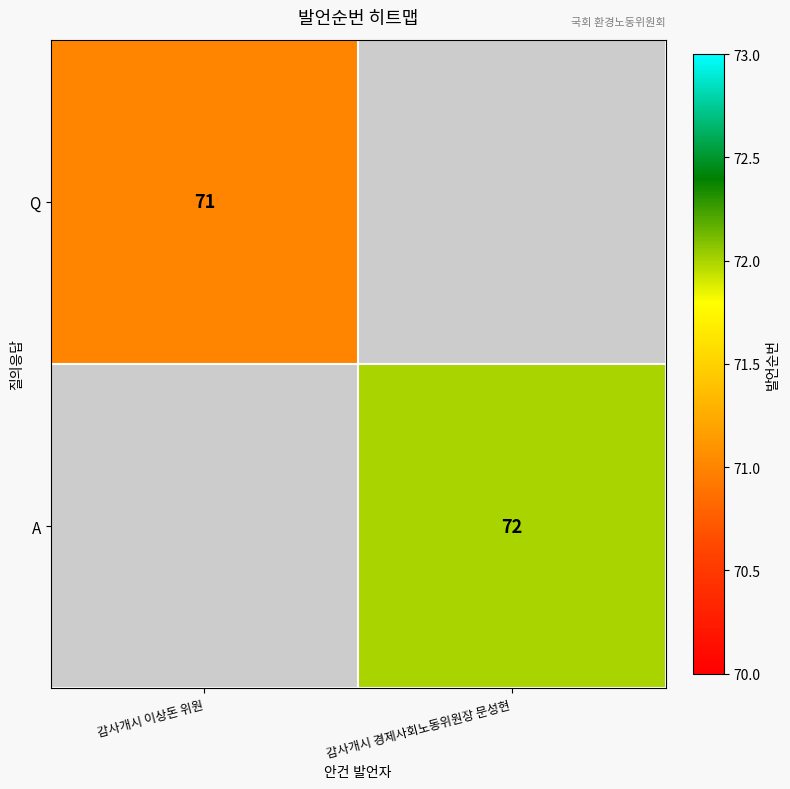

Is the value of Q at 감사개시 이상돈 위원 greater than the value of A at 감사개시 경제사회노동위원장 문성현?

No